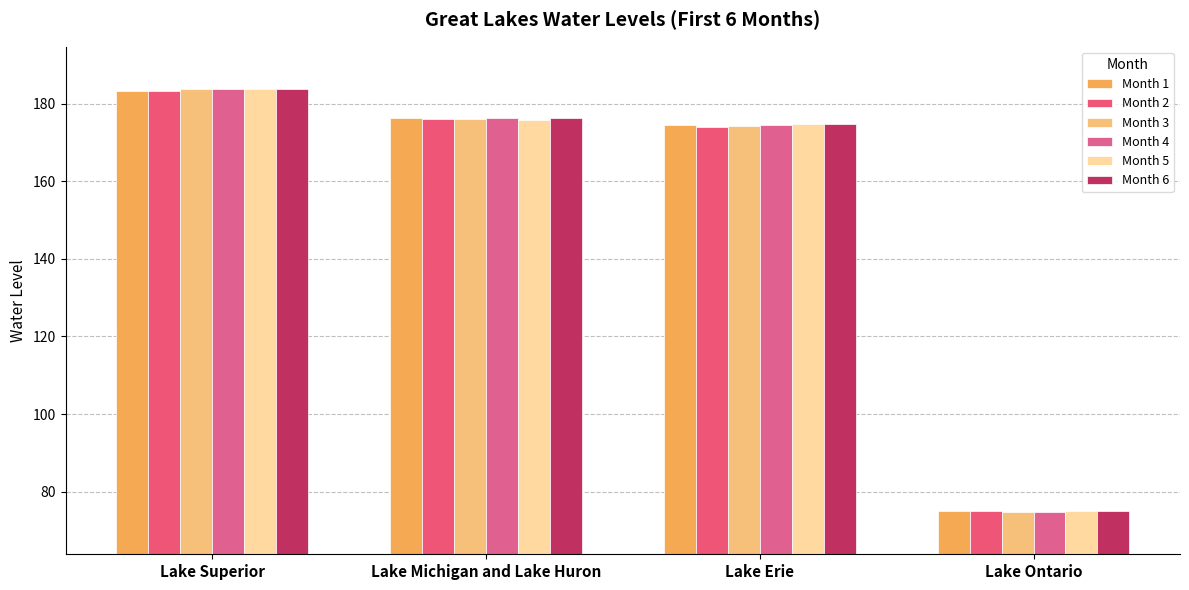

How many data points does each series have?

4